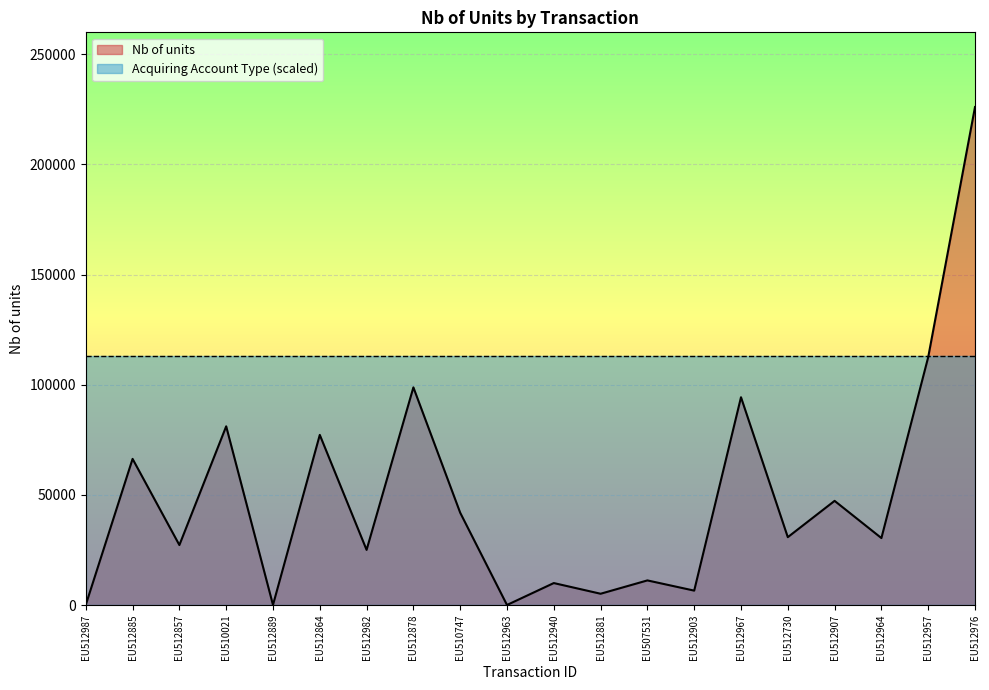

Reading left to right, transcribe all the data shown in this chart.

EU512987=103	EU512885=66346	EU512857=27246	EU510021=81118	EU512889=78	EU512864=77230	EU512982=25050	EU512878=98795	EU510747=41923	EU512963=50	EU512940=10000	EU512881=5151	EU507531=11202	EU512903=6567	EU512967=94314	EU512730=30823	EU512907=47297	EU512964=30415	EU512957=112497	EU512976=226000